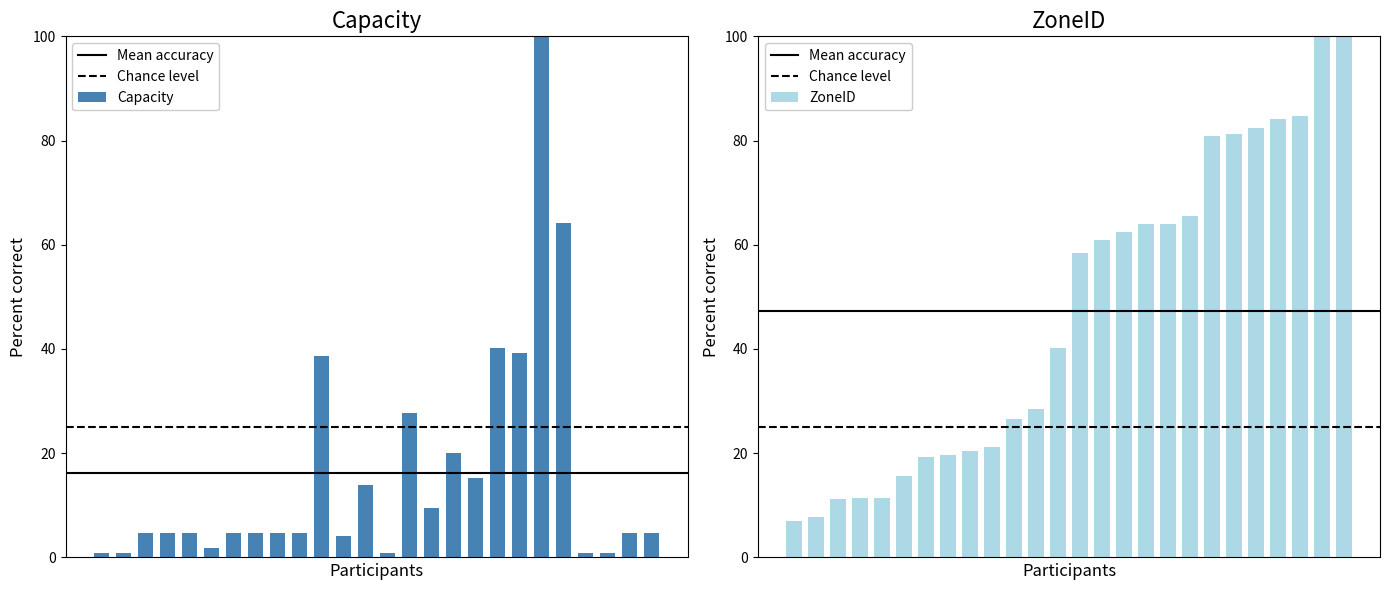

What is the greatest value displayed?

100.0